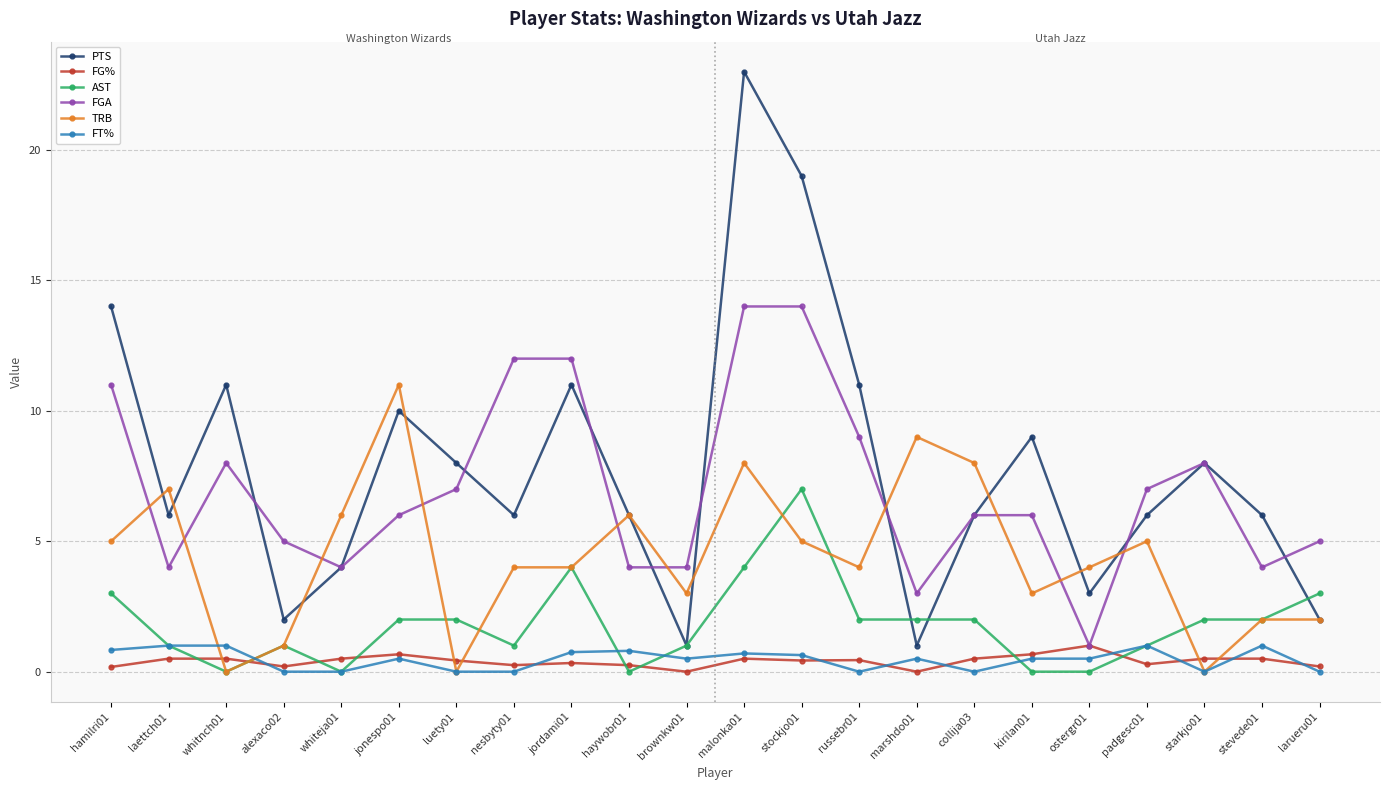

True or false: FT% has more than 0 interior local peaks.

True